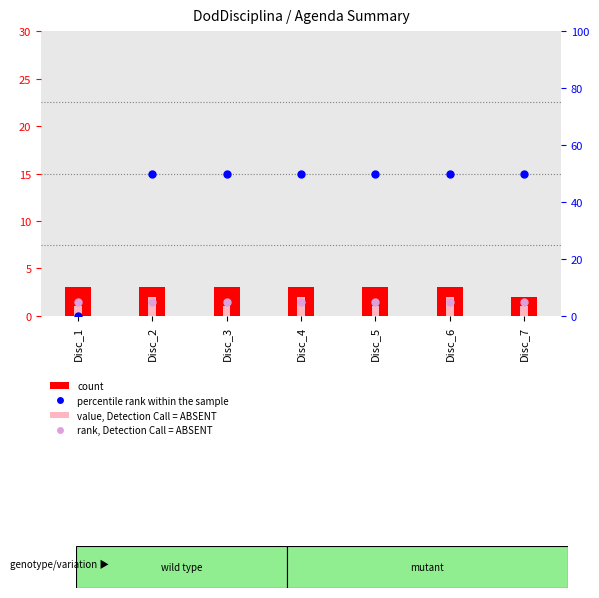

At how many categories does at least one series exceed 24?

6